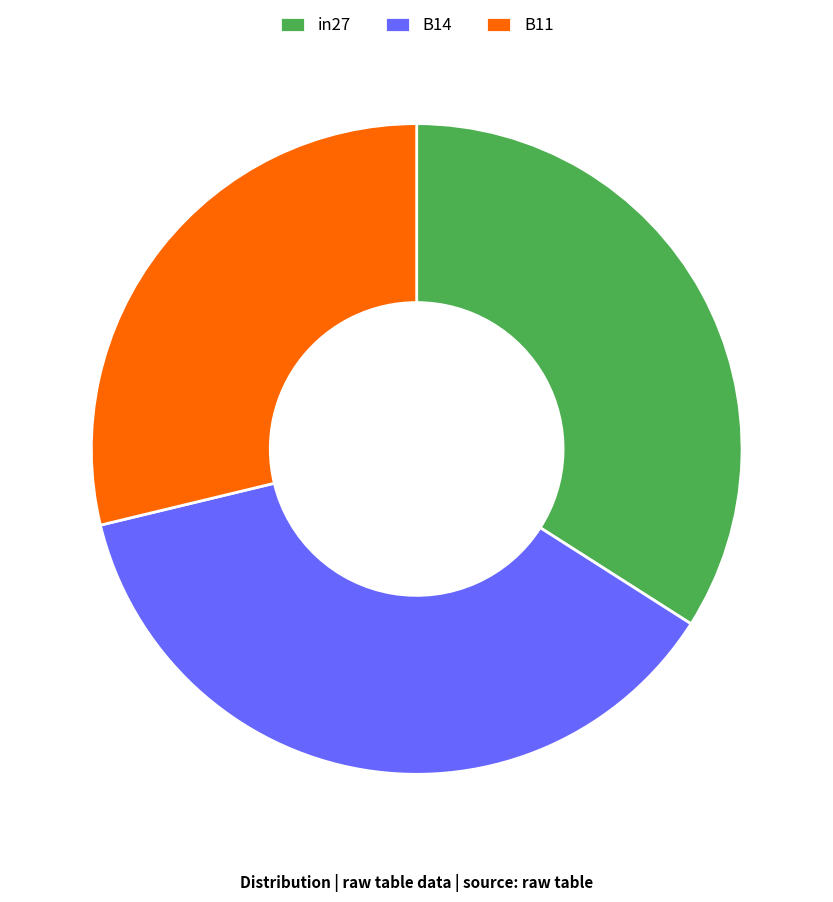

True or false: B14 accounts for 37% of the total.

True